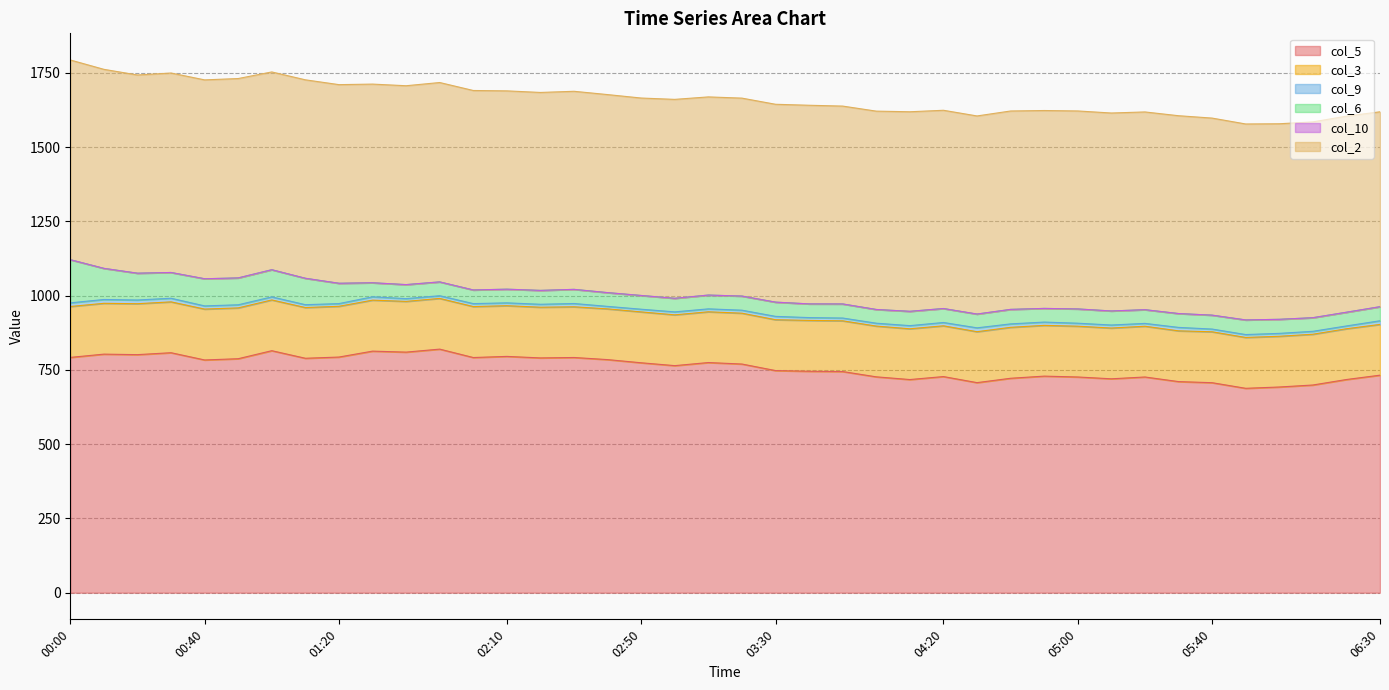

What is the difference between the col_3 values at 05:50 and 01:00?

0.3